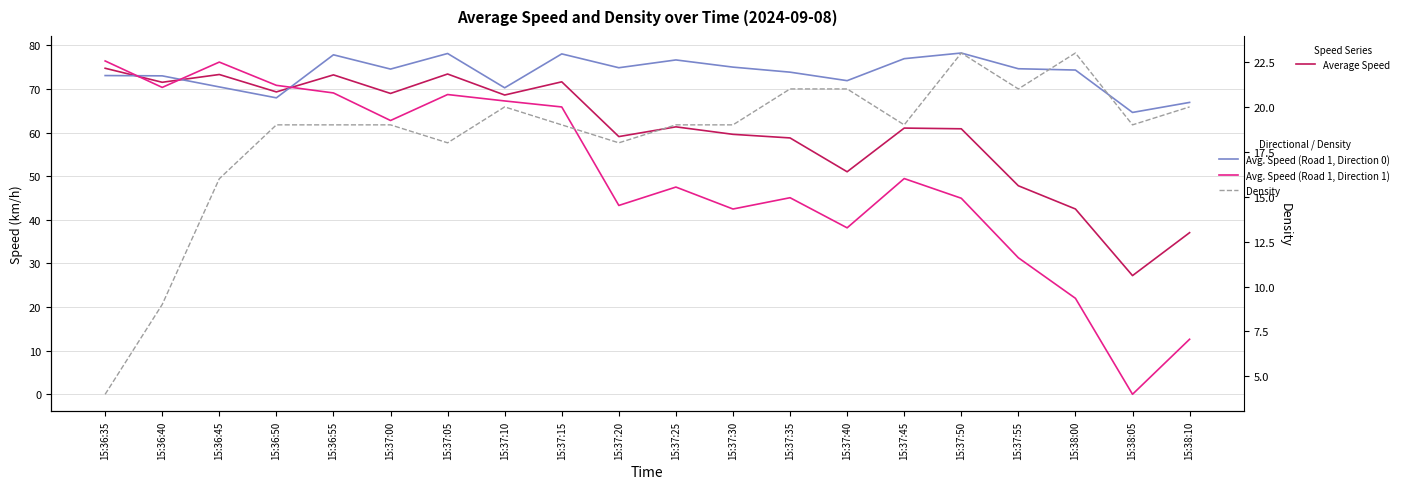

The value of Average Speed at 15:37:00 is 69.0. True or false?

True